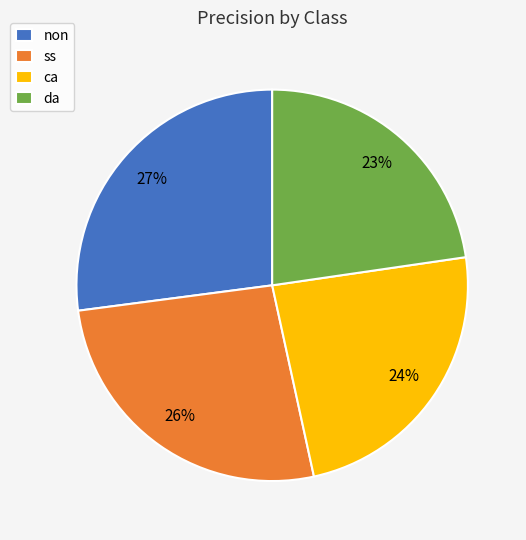

The da slice represents 23% of the pie. True or false?

True